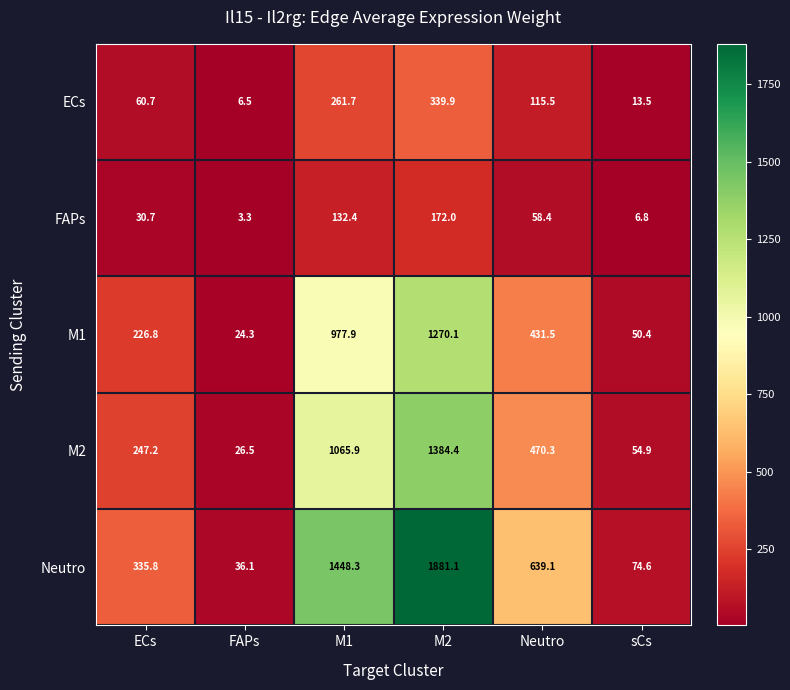

At which label is Neutro closest to 958?

Neutro